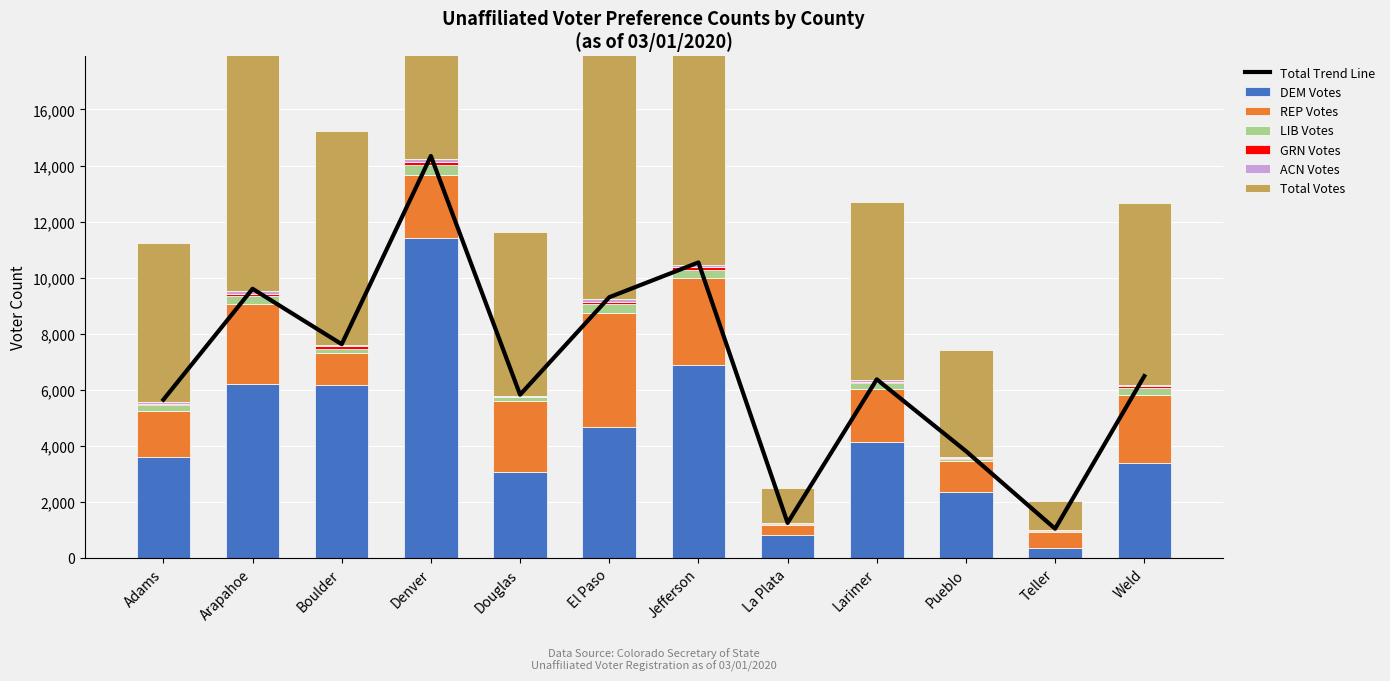

Which series has the largest total across all categories?

Total